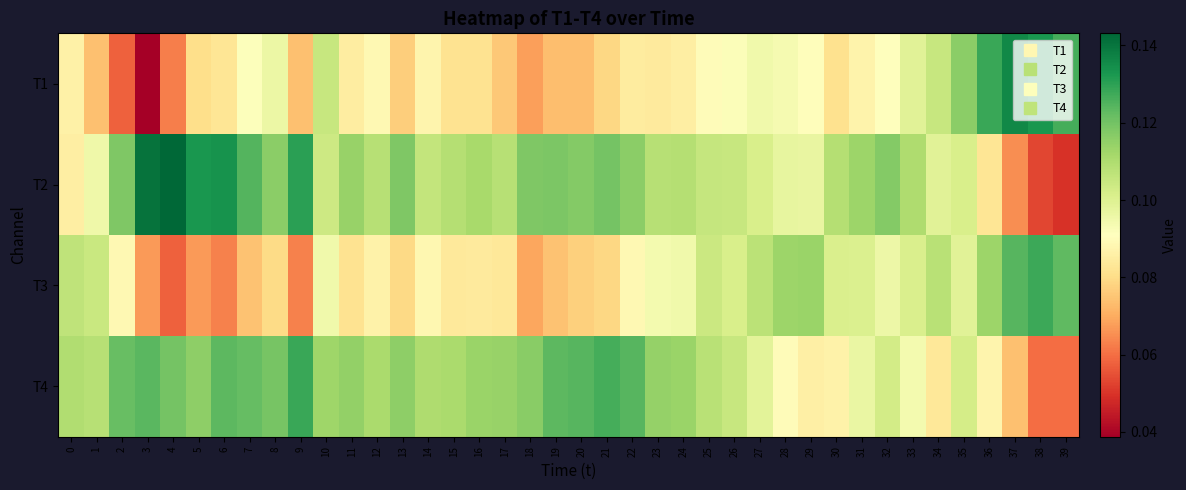

Which series changed the most between 1 and 34?

T1